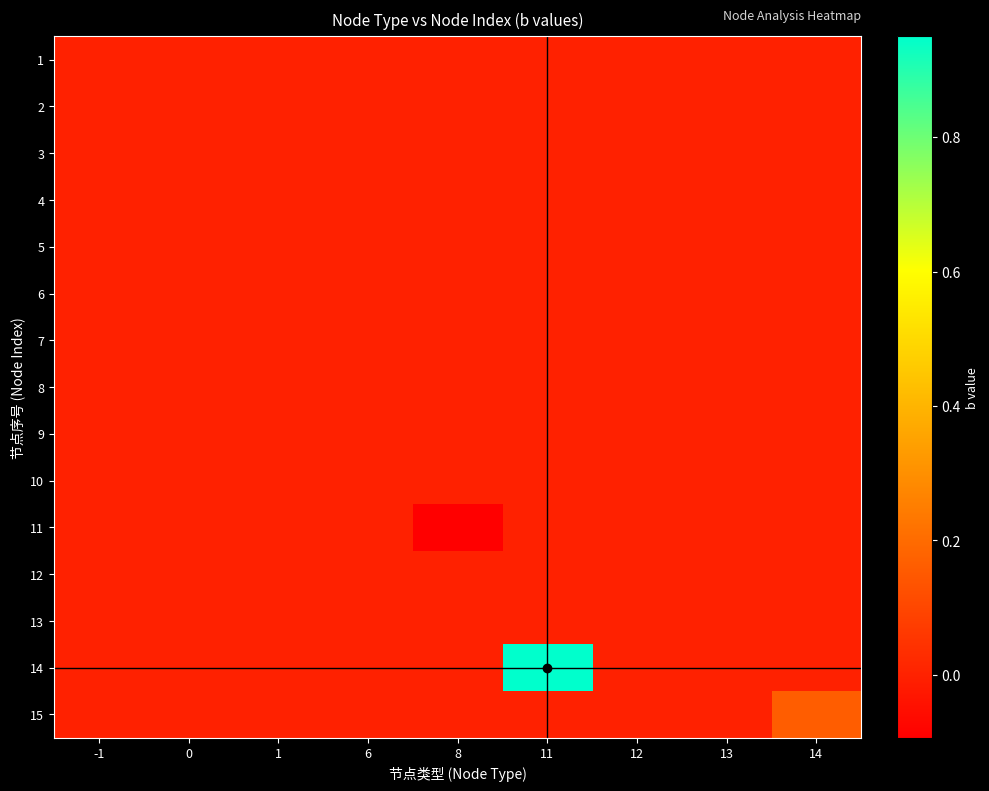

Reading left to right, list all the values displayed in this chart.

1: -1=0.0	0=0.0	1=0.0	6=0.0	8=0.0	11=0.0	12=0.0	13=0.0	14=0.0
2: -1=0.0	0=0.0	1=0.0	6=0.0	8=0.0	11=0.0	12=0.0	13=0.0	14=0.0
3: -1=0.0	0=0.0	1=0.0	6=0.0	8=0.0	11=0.0	12=0.0	13=0.0	14=0.0
4: -1=0.0	0=0.0	1=0.0	6=0.0	8=0.0	11=0.0	12=0.0	13=0.0	14=0.0
5: -1=0.0	0=0.0	1=0.0	6=0.0	8=0.0	11=0.0	12=0.0	13=0.0	14=0.0
6: -1=0.0	0=0.0	1=0.0	6=0.0	8=0.0	11=0.0	12=0.0	13=0.0	14=0.0
7: -1=0.0	0=0.0	1=0.0	6=0.0	8=0.0	11=0.0	12=0.0	13=0.0	14=0.0
8: -1=0.0	0=0.0	1=0.0	6=0.0	8=0.0	11=0.0	12=0.0	13=0.0	14=0.0
9: -1=0.0	0=0.0	1=0.0	6=0.0	8=0.0	11=0.0	12=0.0	13=0.0	14=0.0
10: -1=0.0	0=0.0	1=0.0	6=0.0	8=0.0	11=0.0	12=0.0	13=0.0	14=0.0
11: -1=0.0	0=0.0	1=0.0	6=0.0	8=-0.1	11=0.0	12=0.0	13=0.0	14=0.0
12: -1=0.0	0=0.0	1=0.0	6=-0.0	8=0.0	11=0.0	12=0.0	13=0.0	14=0.0
13: -1=0.0	0=0.0	1=-0.0	6=0.0	8=0.0	11=0.0	12=0.0	13=0.0	14=0.0
14: -1=0.0	0=0.0	1=0.0	6=0.0	8=0.0	11=0.9	12=0.0	13=0.0	14=0.0
15: -1=0.0	0=0.0	1=0.0	6=0.0	8=0.0	11=0.0	12=0.0	13=0.0	14=0.2